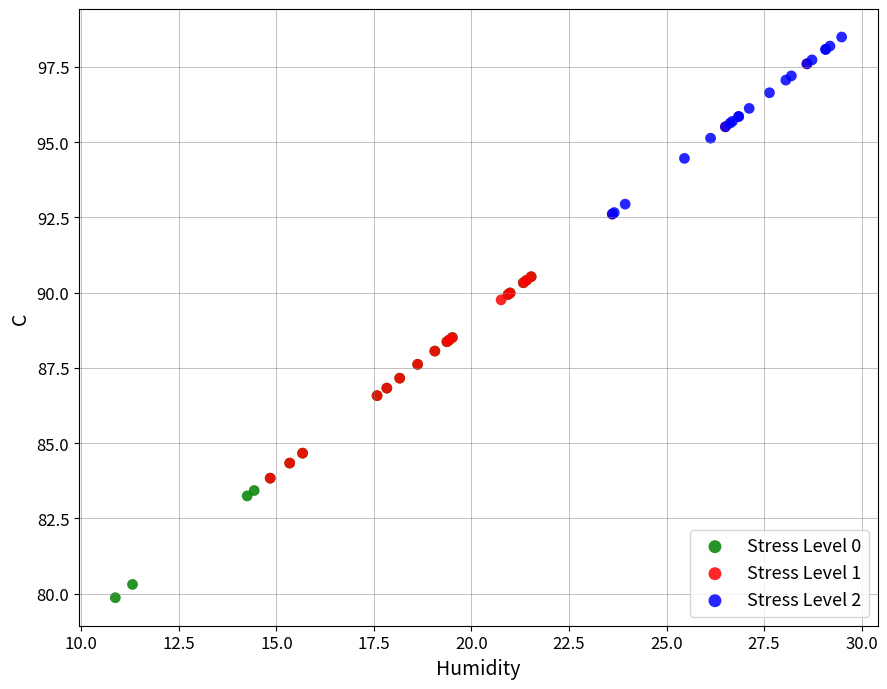

What are all the series names shown in the legend?

Stress Level 0, Stress Level 1, Stress Level 2